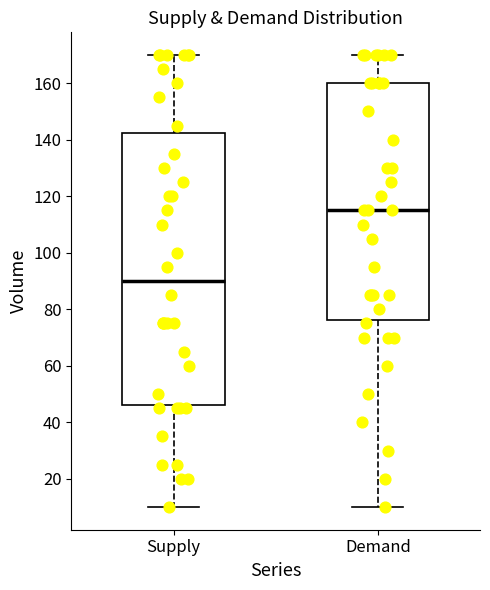

Which box's median line is the lowest?

Supply